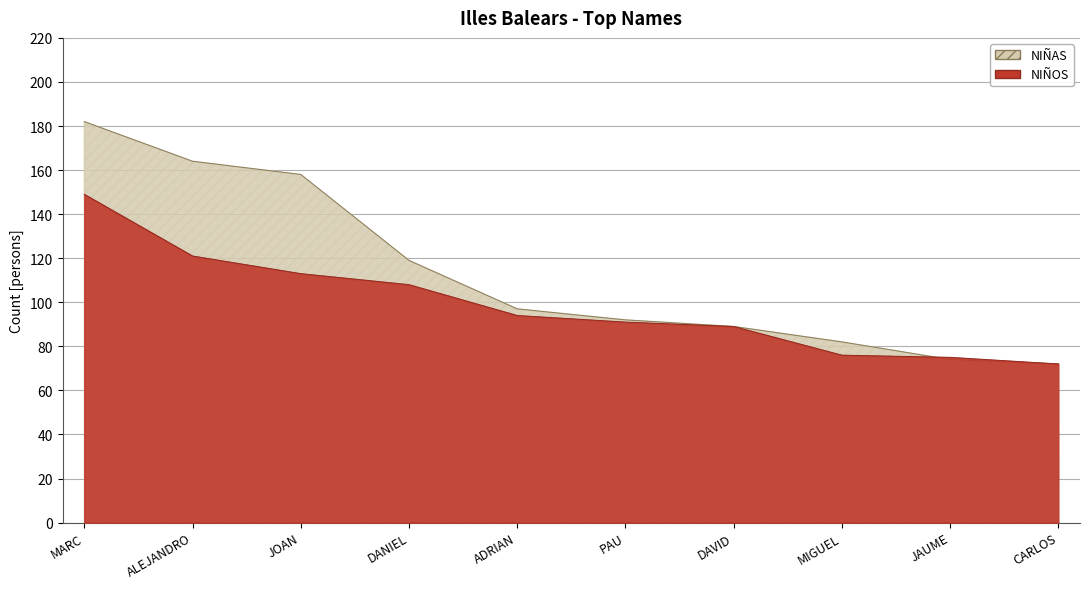

What is the approximate value of NIÑAS at CARLOS?

72